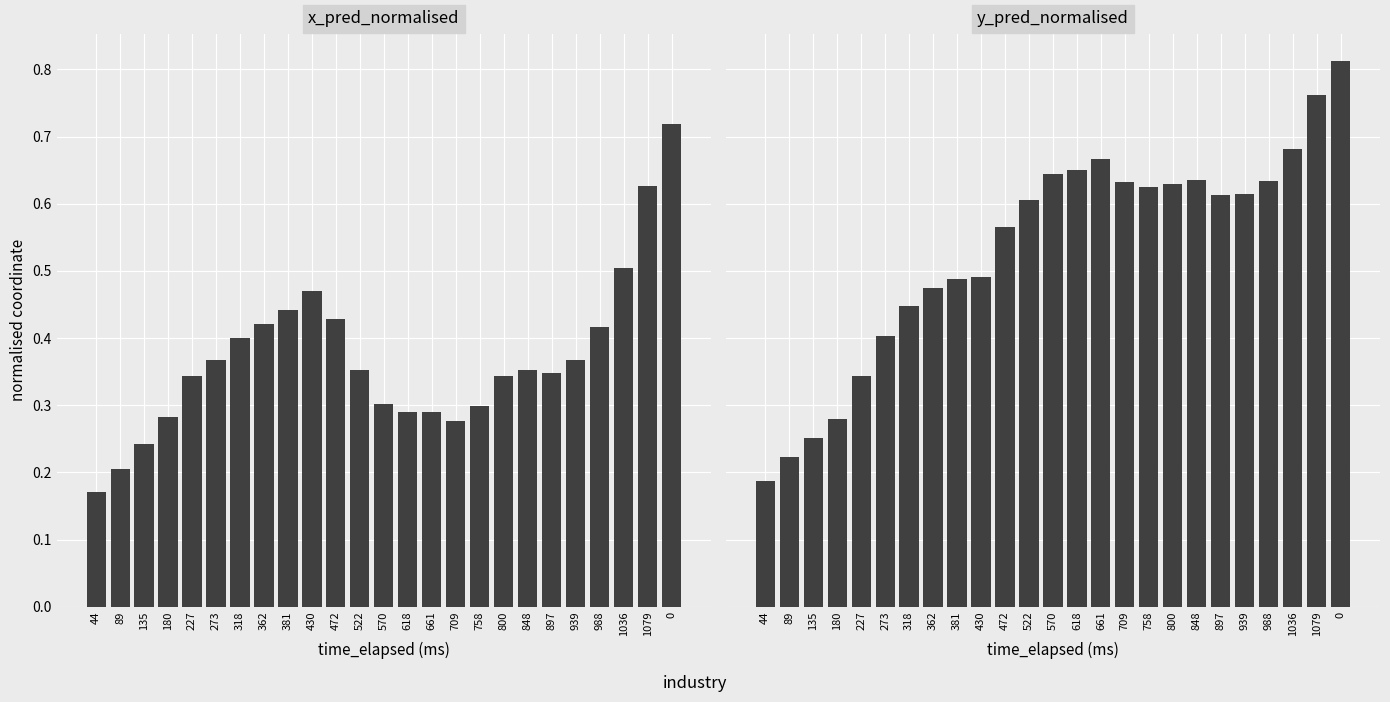

What is the sum of all y_pred_normalised values?

13.4